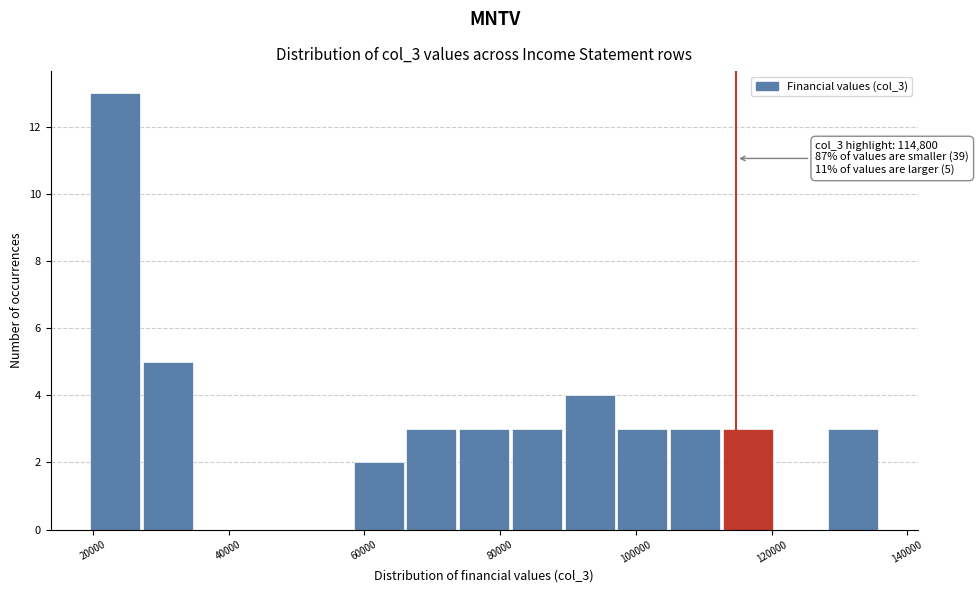

Read against the x-axis, roughly where is the centre of the tallest bar?

24000